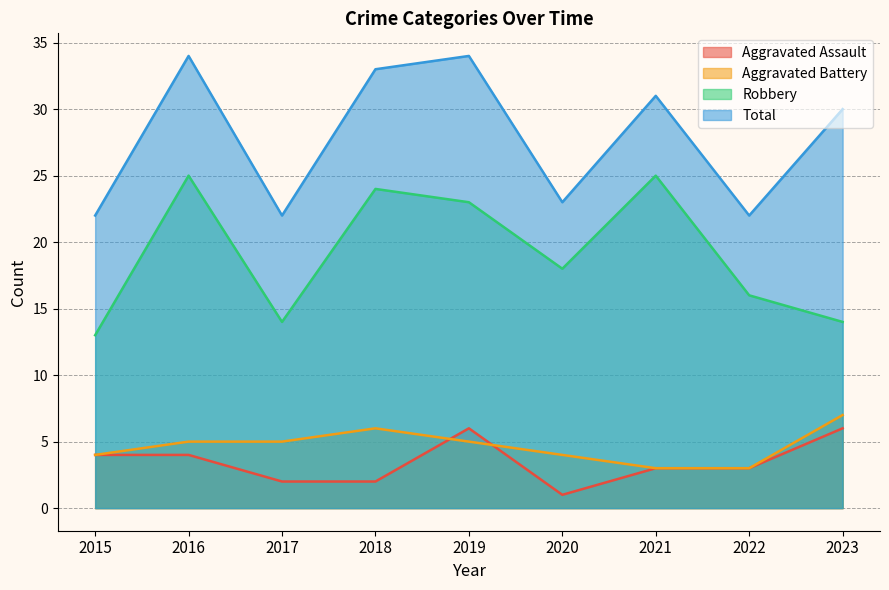

Which has a higher value, 2015 or 2023?

2023